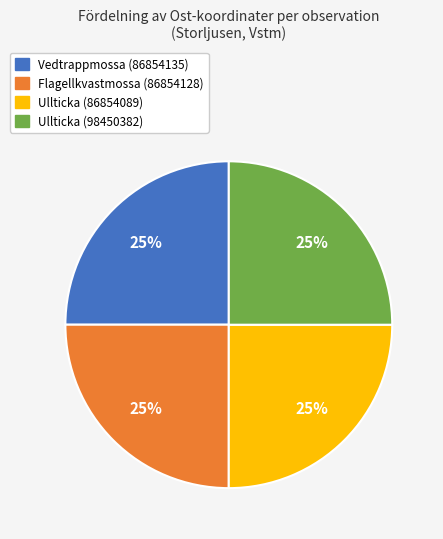

To the nearest percent, what portion does Vedtrappmossa (86854135) represent?

25%